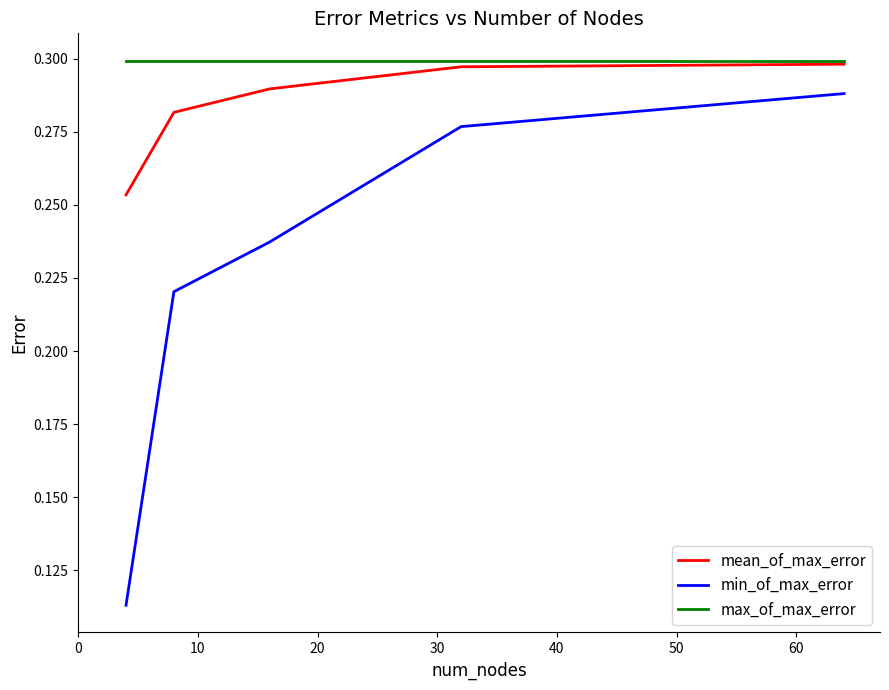

Count the number of data series in this chart.

3